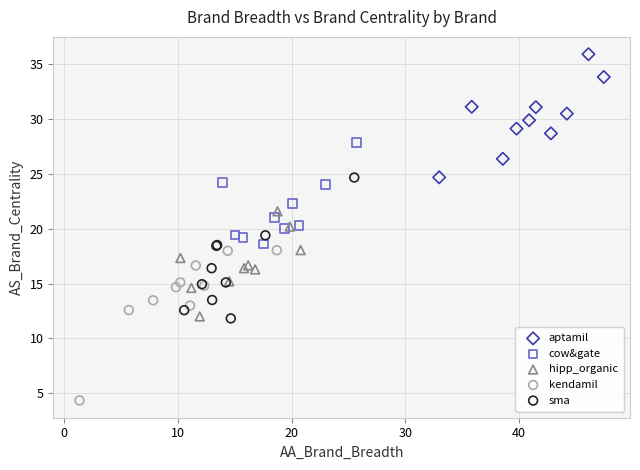

Which series contains the highest Y value?

aptamil